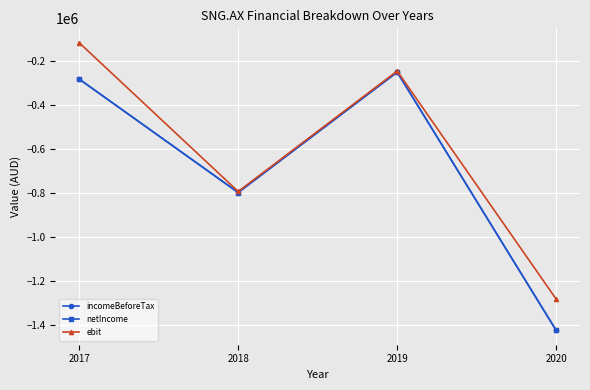

What is the difference between the maximum and second lowest values in the incomeBeforeTax series?

547261